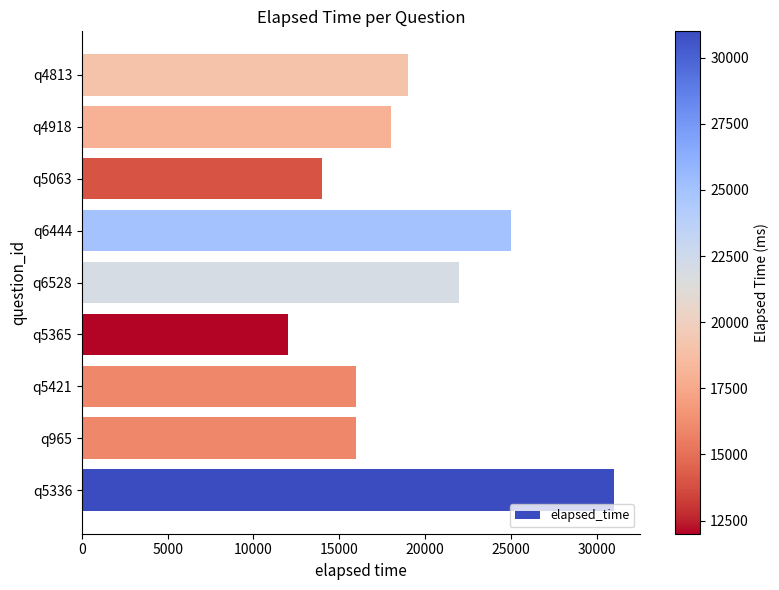

What is the difference between the maximum and minimum values?

19000